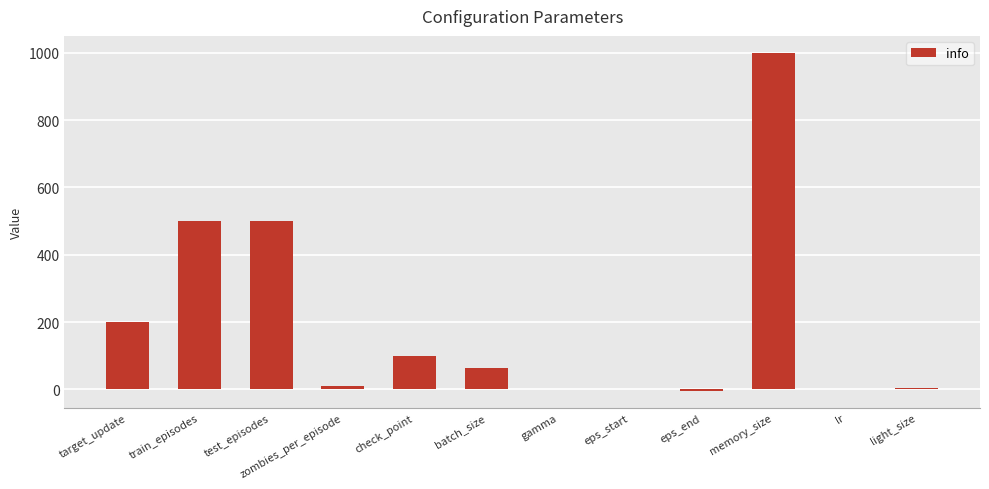

True or false: the data shows 105.2 at target_update.

False